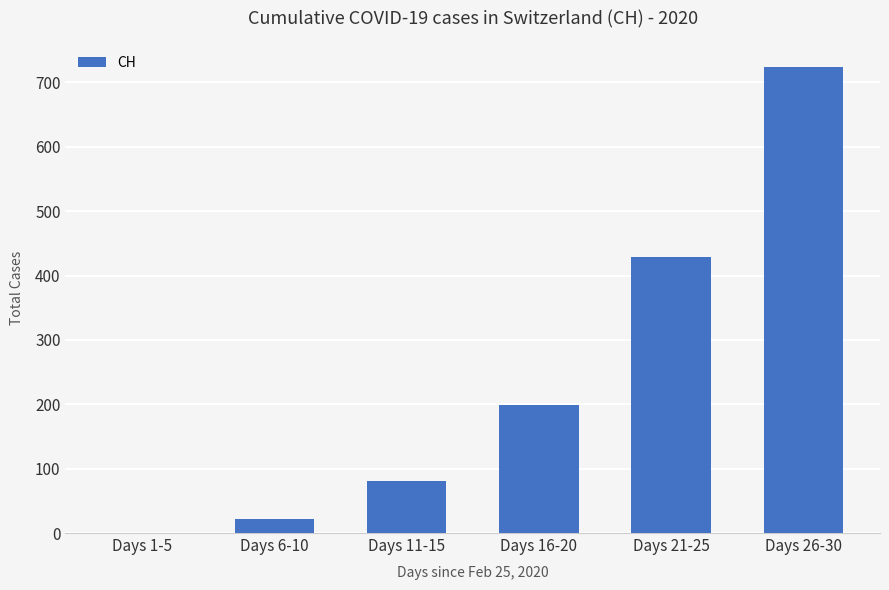

Read the value at Days 21-25, to the nearest 50.

450